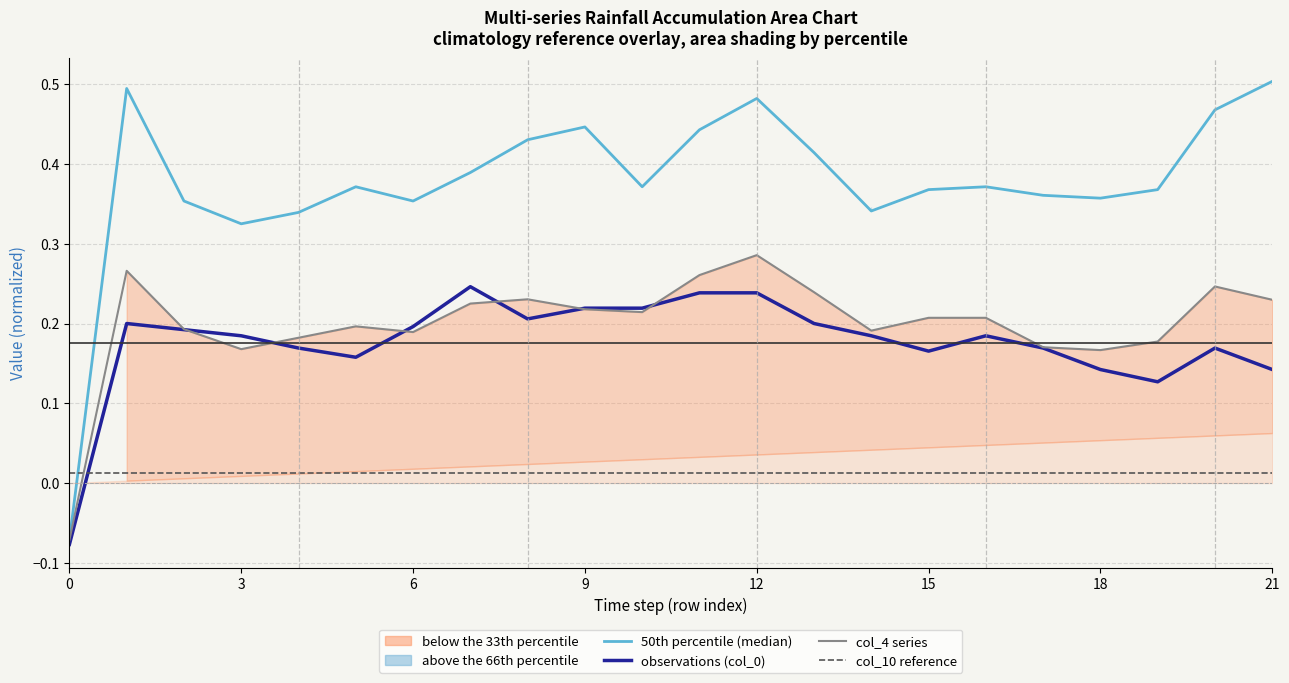

At how many categories does at least one series exceed 0?

22